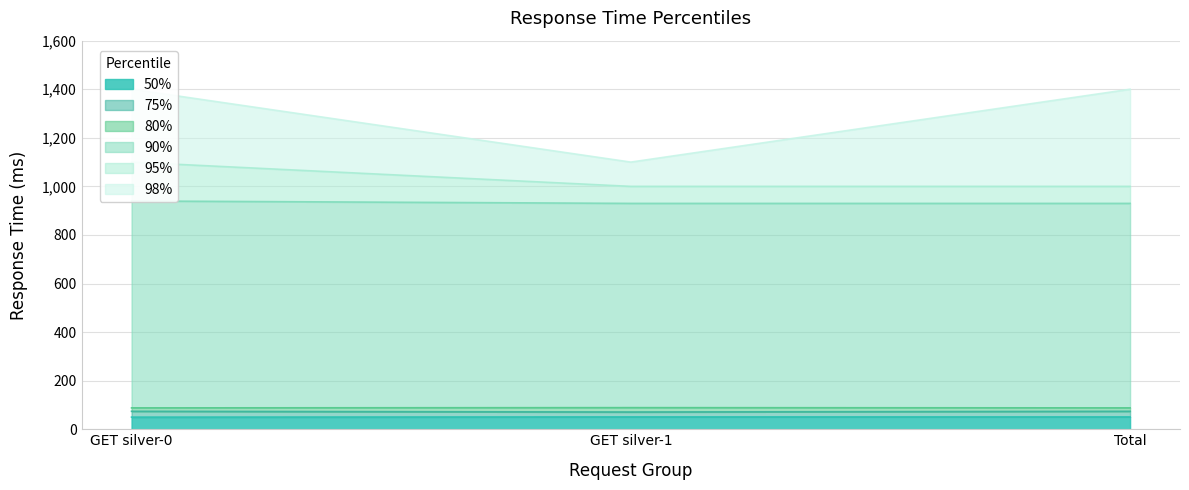

Rank the series by their maximum value, from lowest to highest.

50%, 75%, 80%, 90%, 95%, 98%